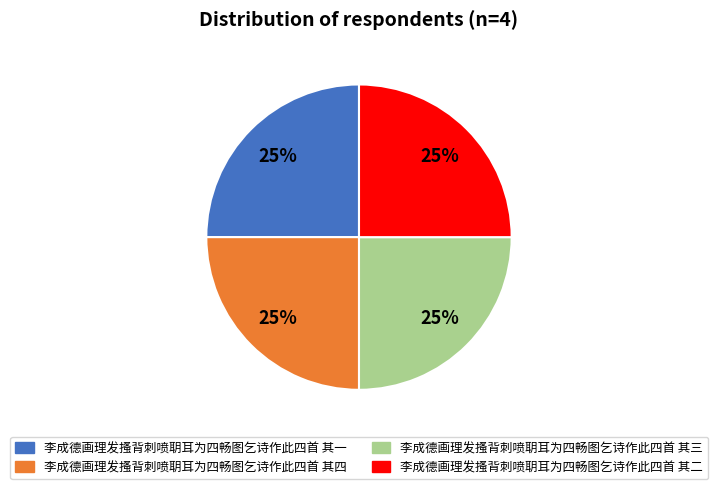

To the nearest percent, what percentage of the pie is 李成德画理发搔背刺喷䎳耳为四畅图乞诗作此四首 其三?

25%